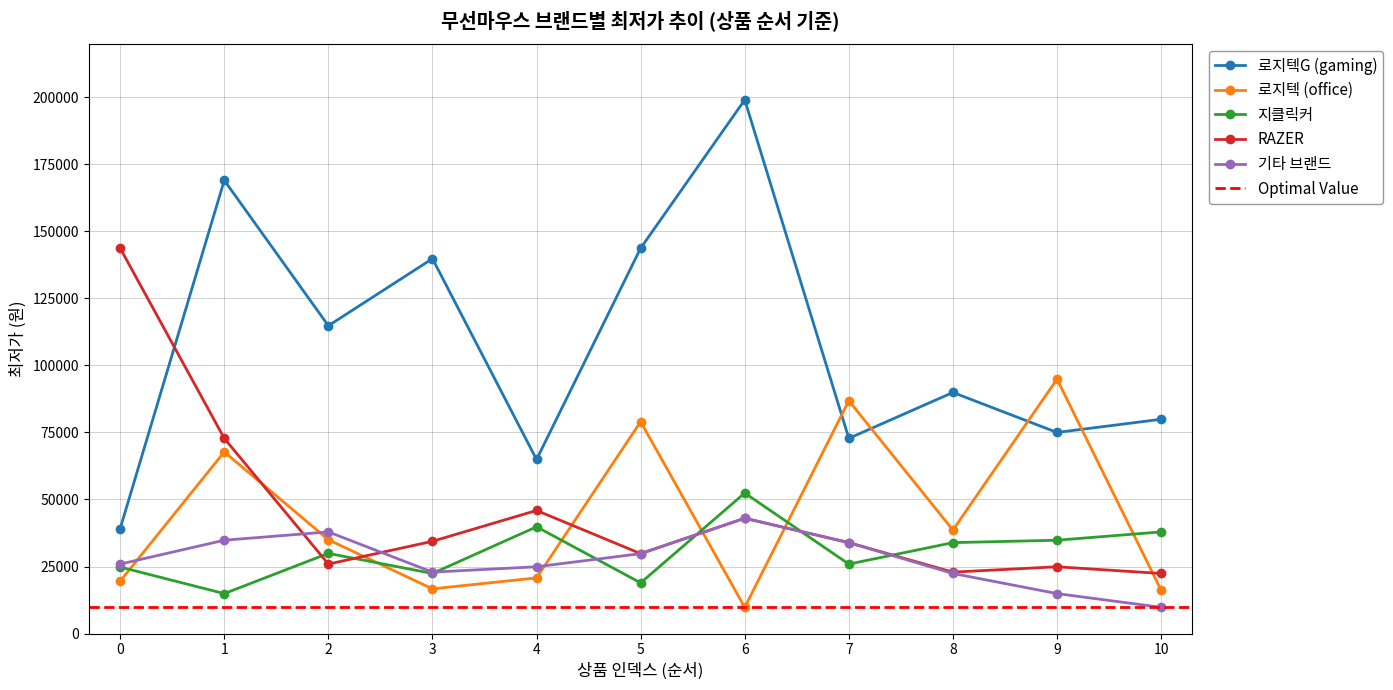

True or false: 지클릭커 has more than 0 points higher than both neighbors.

True